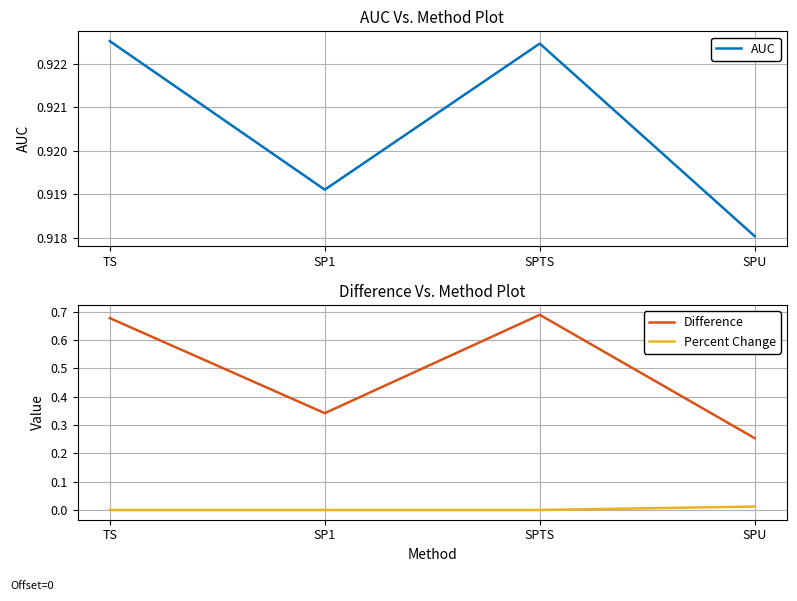

Reading left to right, transcribe all the data shown in this chart.

AUC: TS=0.9	SP1=0.9	SPTS=0.9	SPU=0.9
Difference: TS=0.7	SP1=0.3	SPTS=0.7	SPU=0.3
Percent Change: TS=0.0	SP1=0.0	SPTS=0.0	SPU=0.0